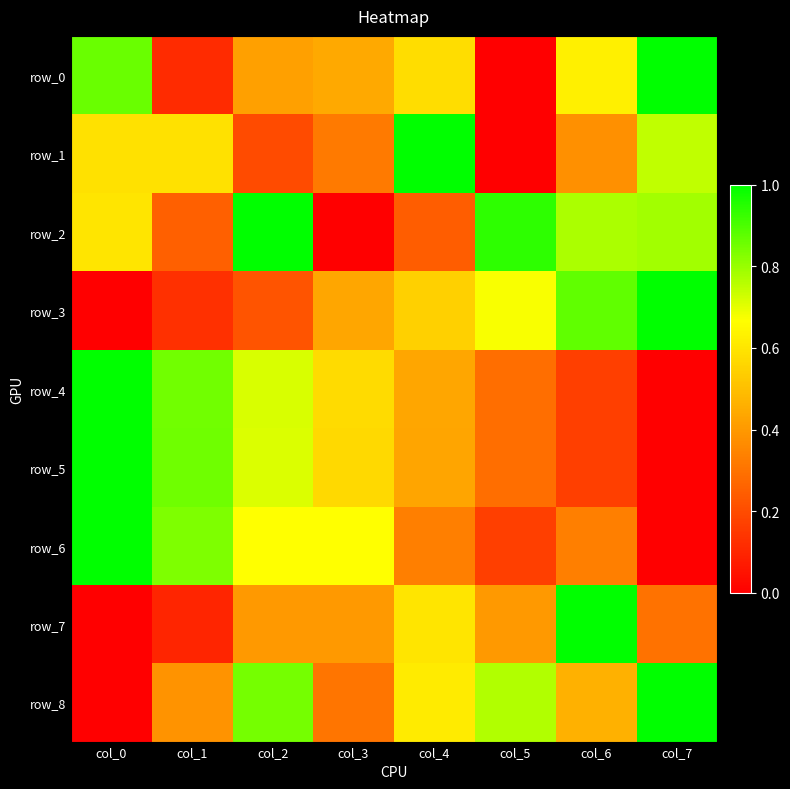

At which category is the sum across all series the highest?

col_2